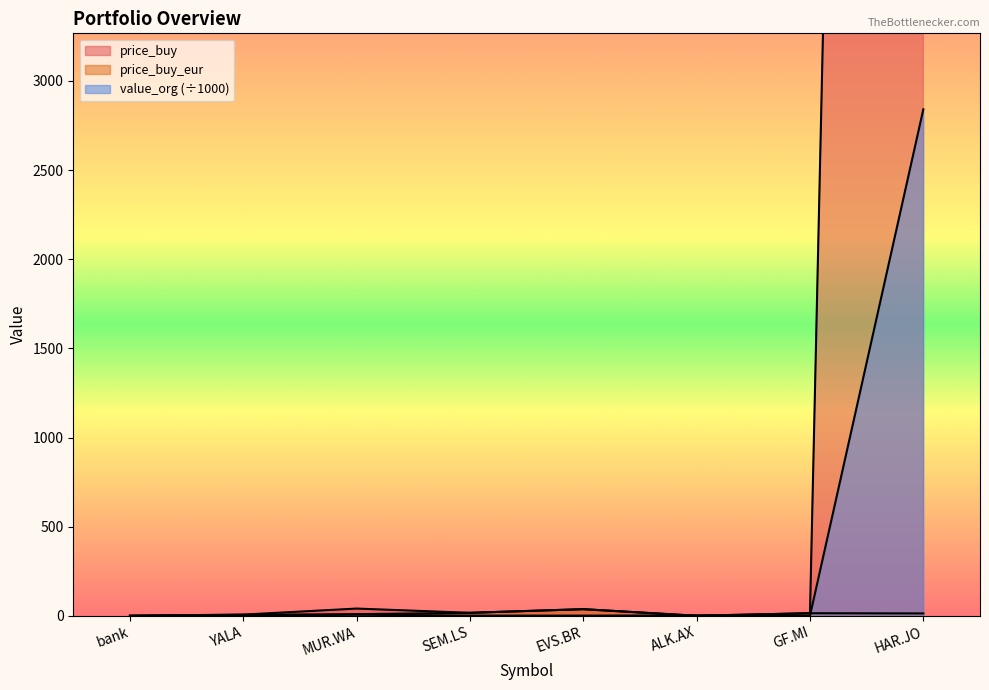

What is the highest value of the price_buy_eur series?

37.6